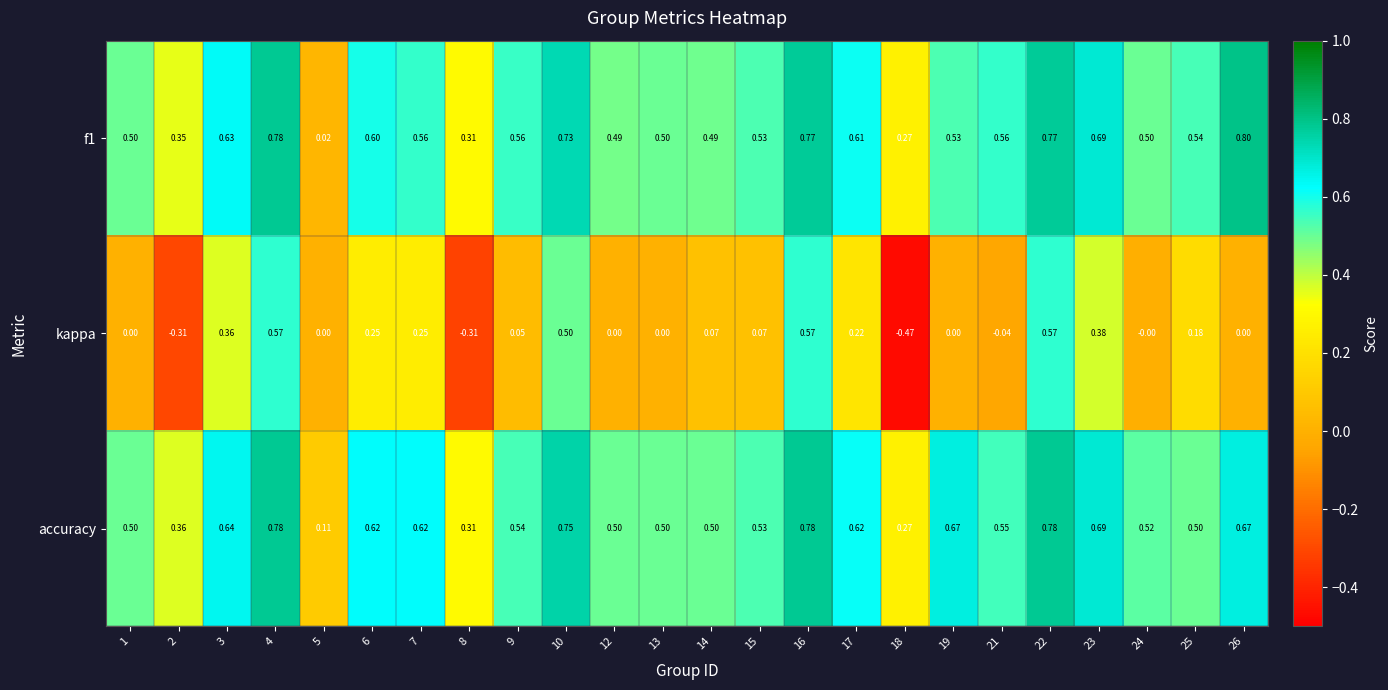

Which series has the widest spread of values?

kappa